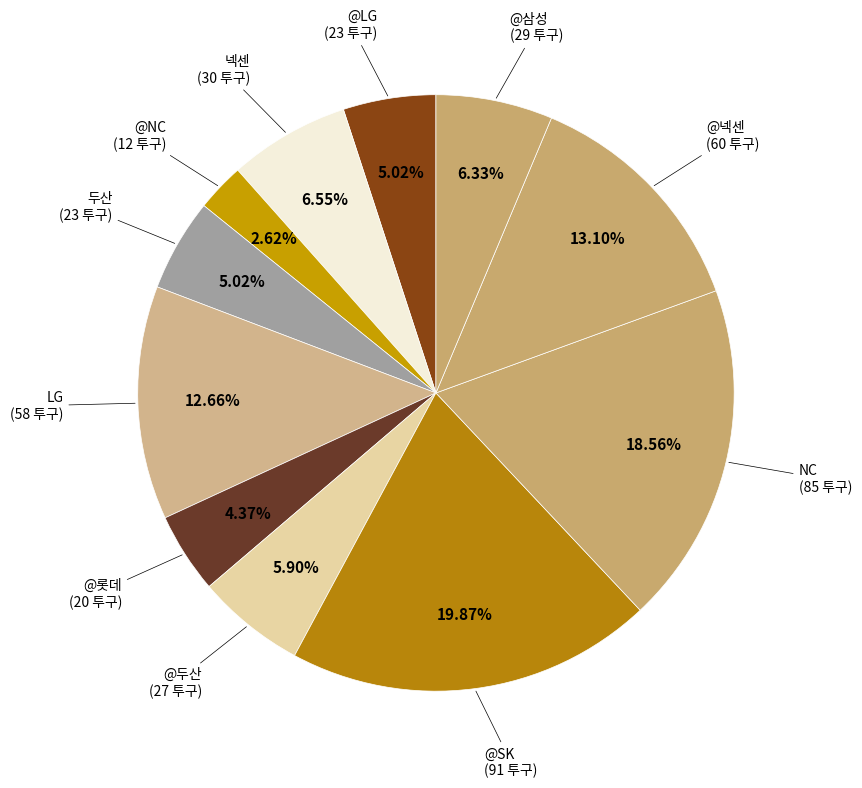

How many segments does this pie chart have?

11